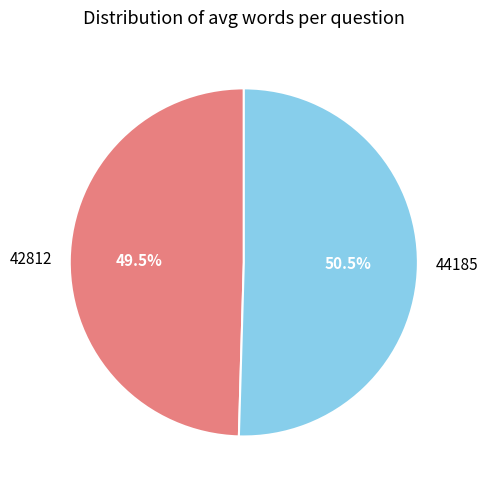

Rank the categories by value from highest to lowest.

44185, 42812